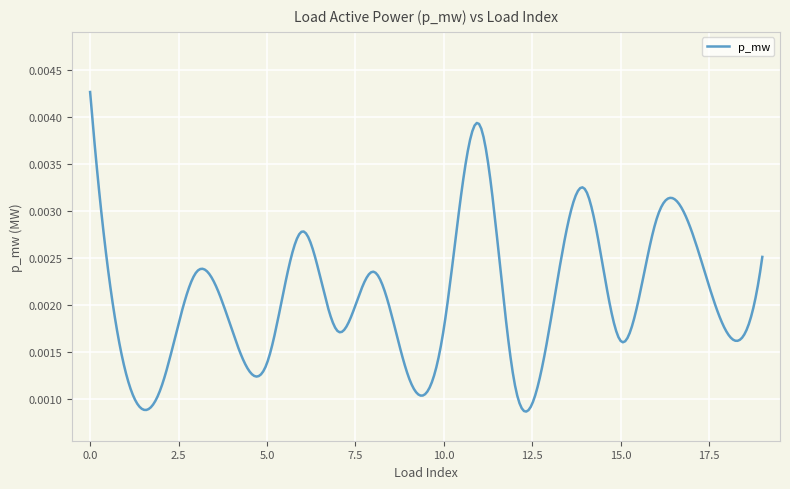

How many categories are shown in the chart?

300